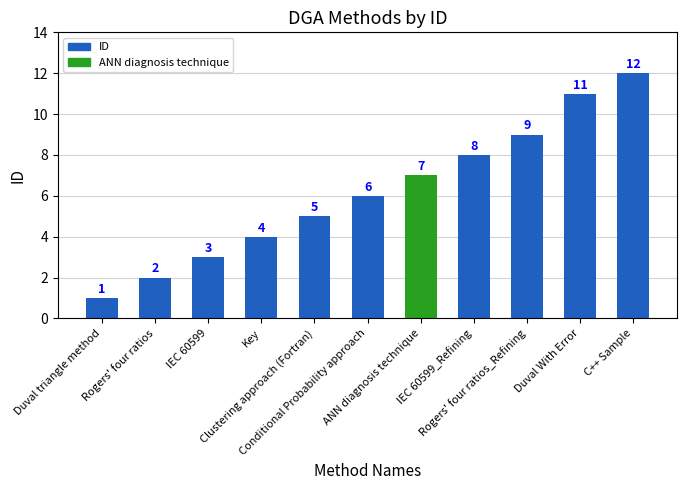

What is the change in value from IEC 60599 to ANN diagnosis technique?

+4